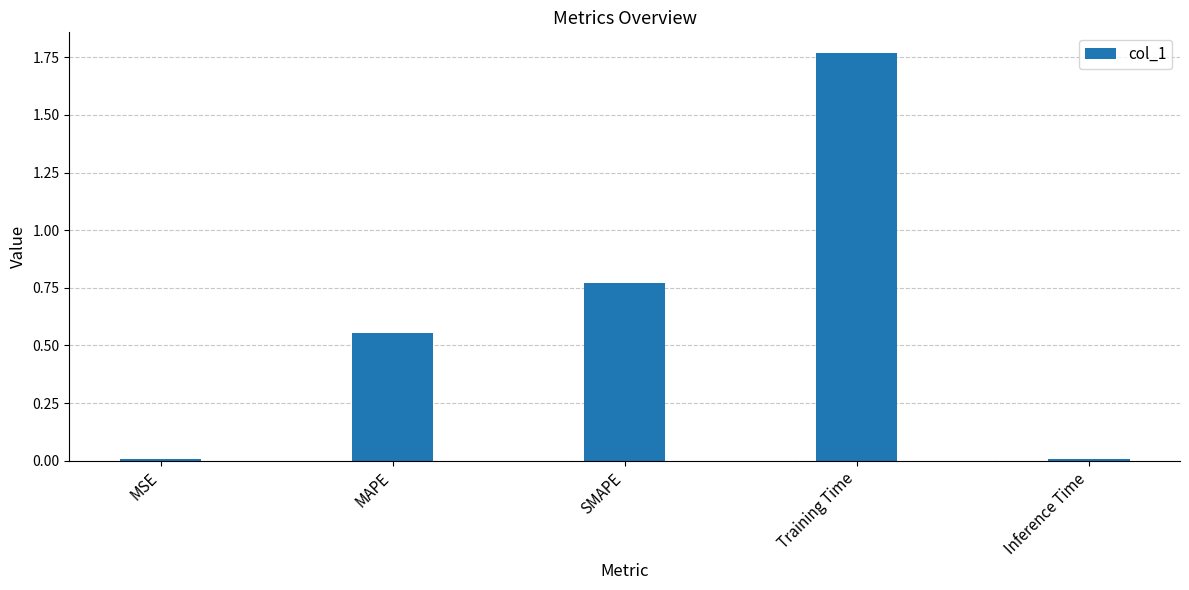

What is the change in value from SMAPE to Training Time?

+1.0